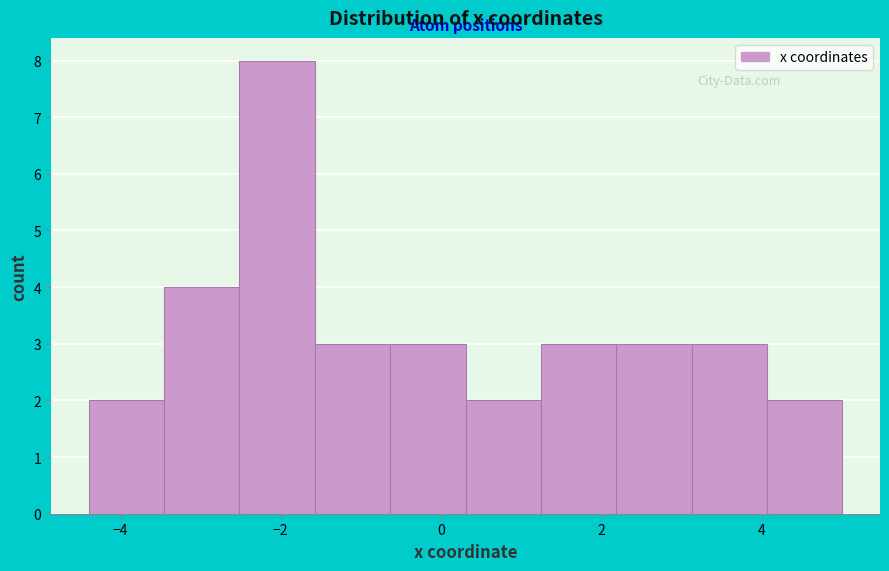

Reading left to right, transcribe this chart: for each bar, give the range it covers on the x-axis and its height. Neither the bar edges nor the heights are printed on the chart, so give them approximately, as read against the axes.

-4.4 to -3.4: 2
-3.4 to -2.6: 4
-2.6 to -1.6: 8
-1.6 to -0.6: 3
-0.6 to 0.4: 3
0.4 to 1.2: 2
1.2 to 2.2: 3
2.2 to 3.2: 3
3.2 to 4.0: 3
4.0 to 5.0: 2